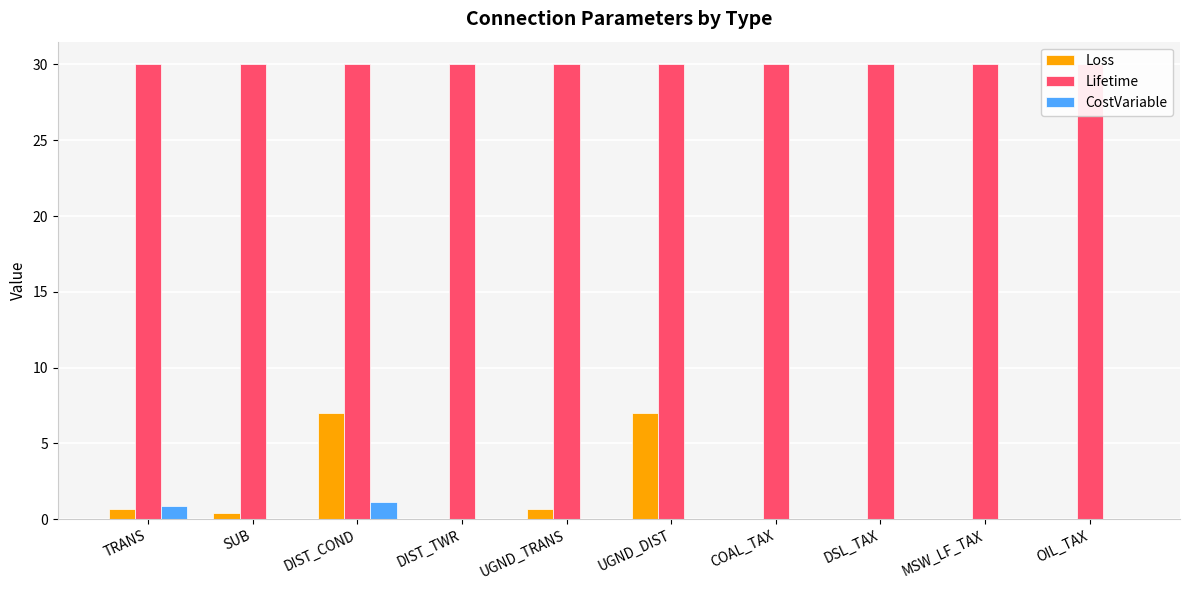

What is the sum of the CostVariable values at DIST_COND and OIL_TAX?

1.1